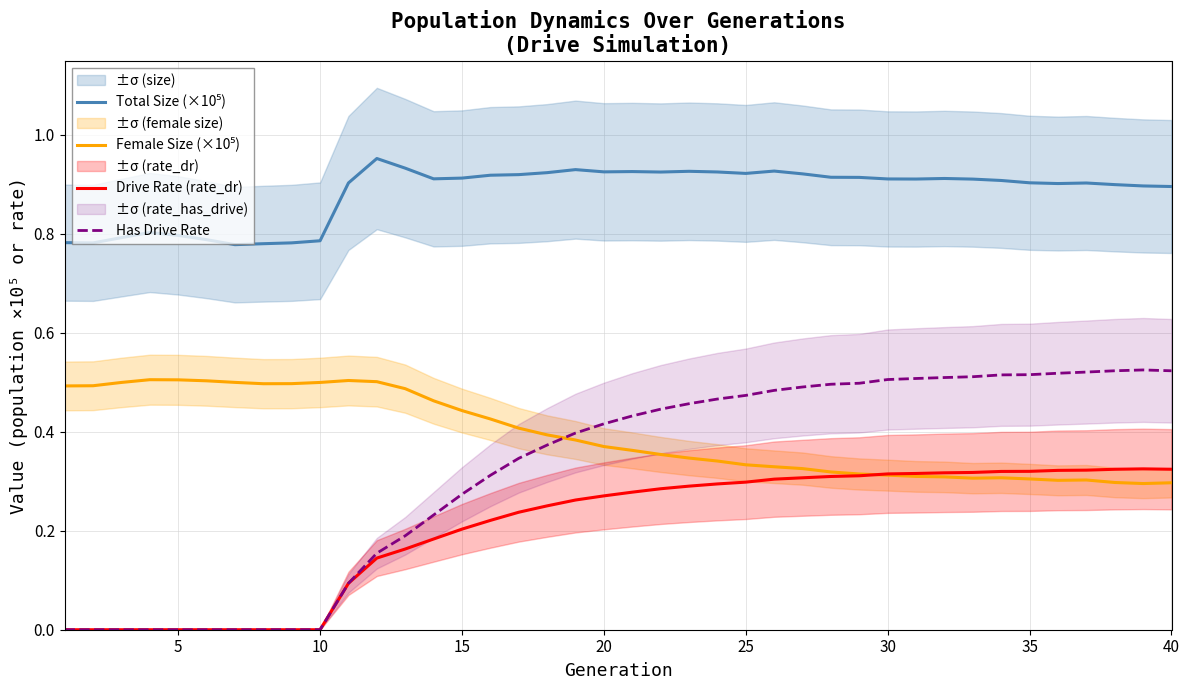

Count the number of categories in the chart.

40